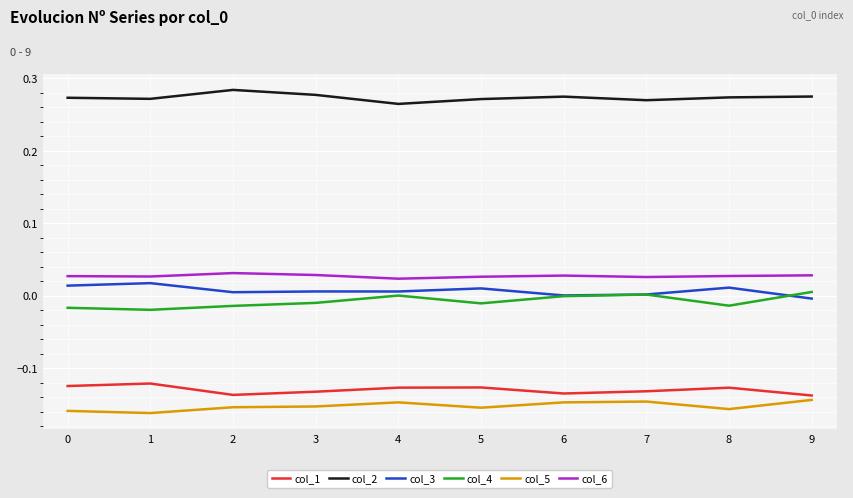

Which series has the largest total across all categories?

col_2